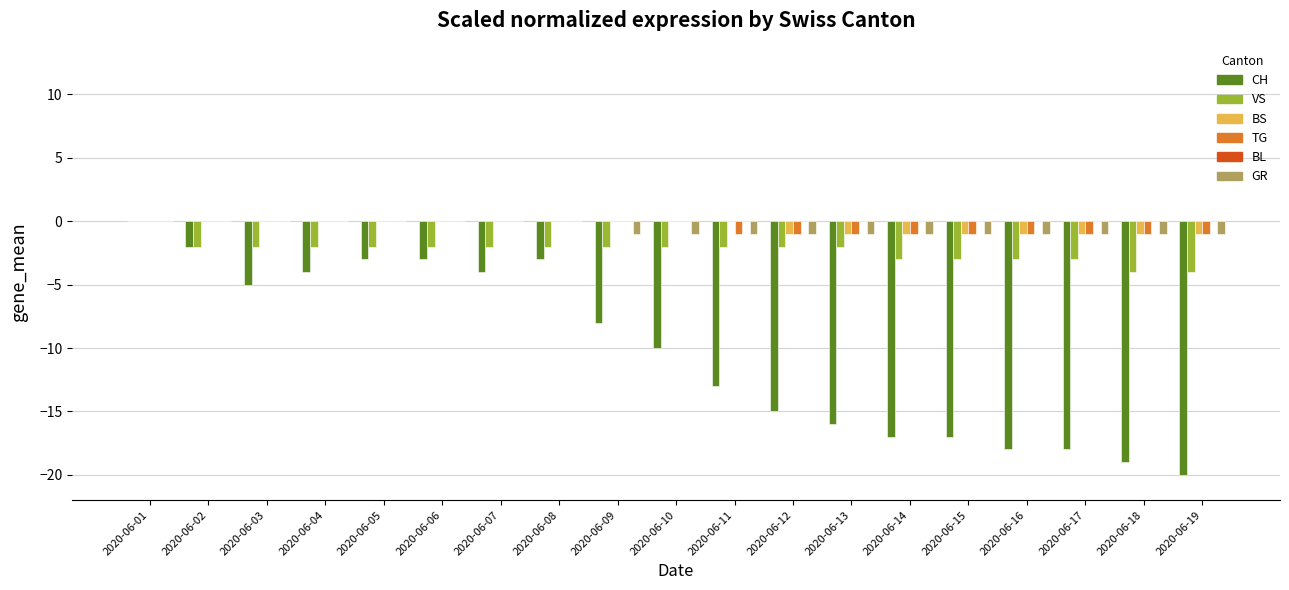

Which series has the largest range (max minus min)?

CH